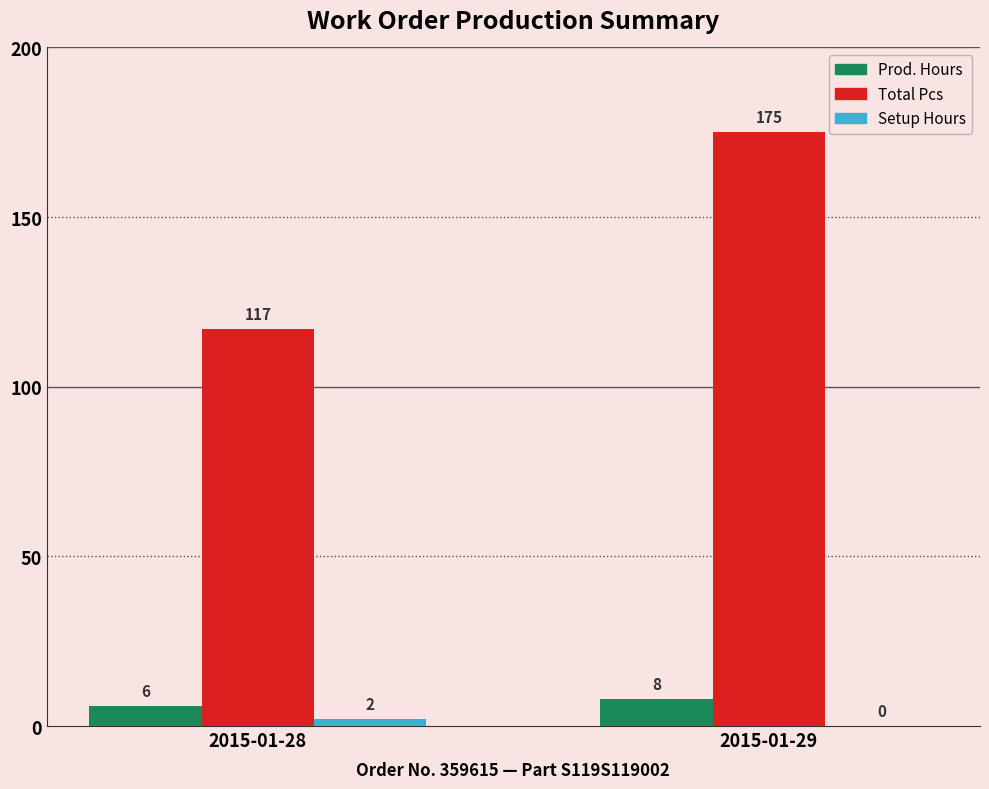

How many distinct data groups are displayed?

3